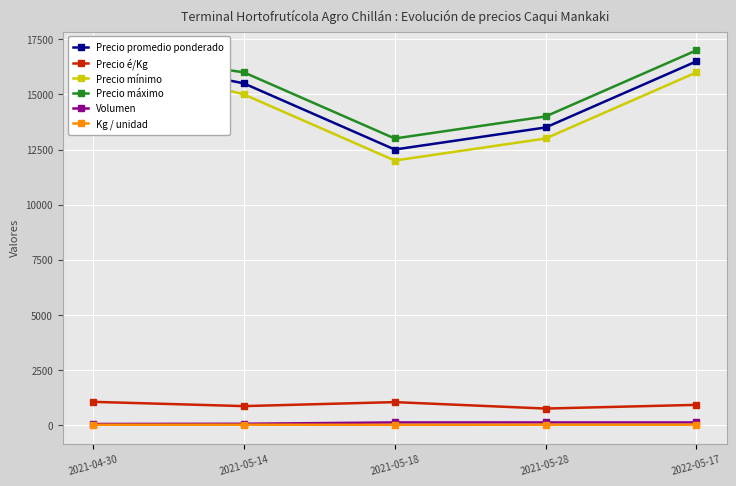

At which label does Precio máximo reach its peak?

2021-04-30